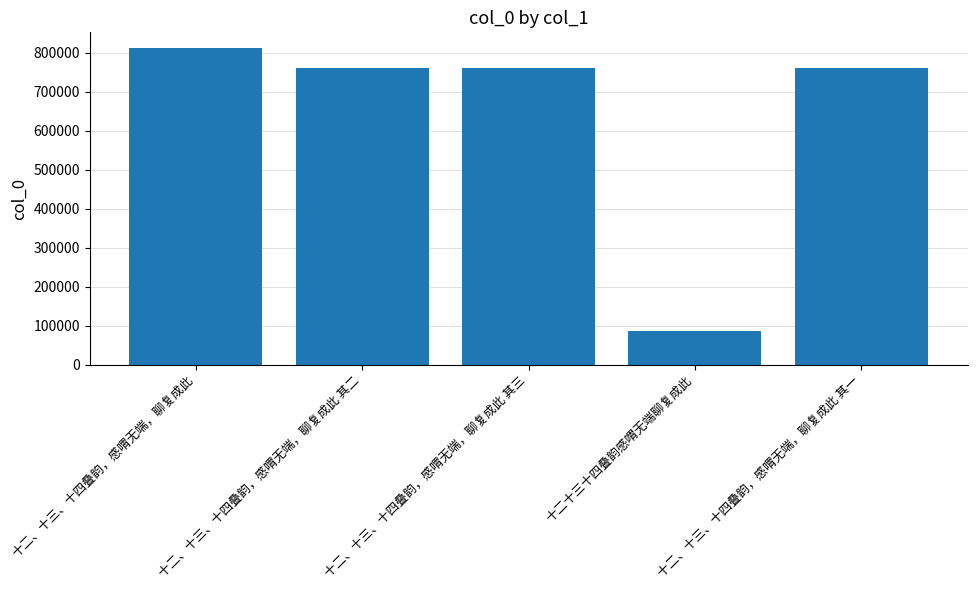

What position from the right is 十二、十三、十四叠韵，感喟无端，聊复成此 其三?

3